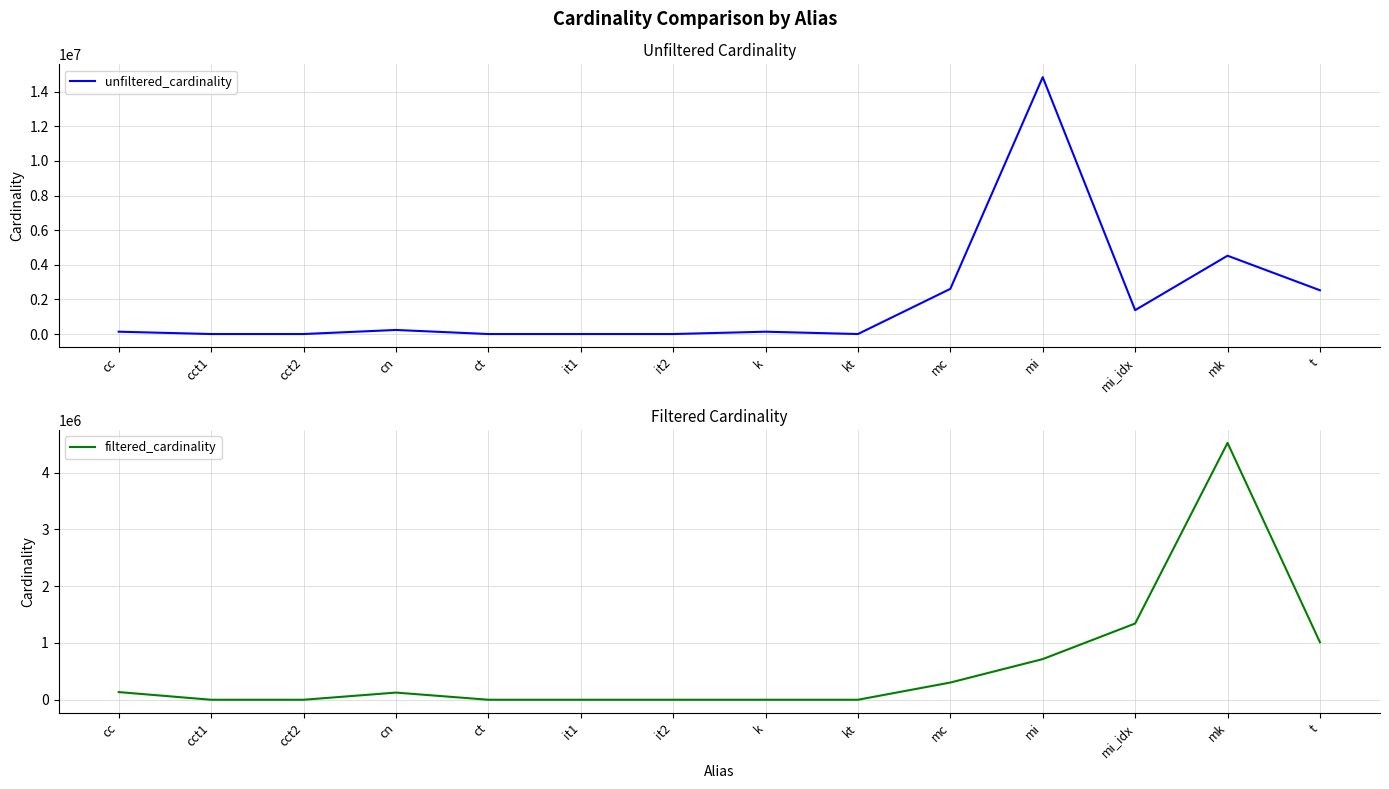

Reading left to right, list all the values displayed in this chart.

unfiltered_cardinality: 135086	4	4	234997	4	113	113	134170	7	2609129	14835720	1380035	4523930	2528312
filtered_cardinality: 135086	1	1	126230	4	1	1	3	2	303271	716210	1342886	4523930	1012920